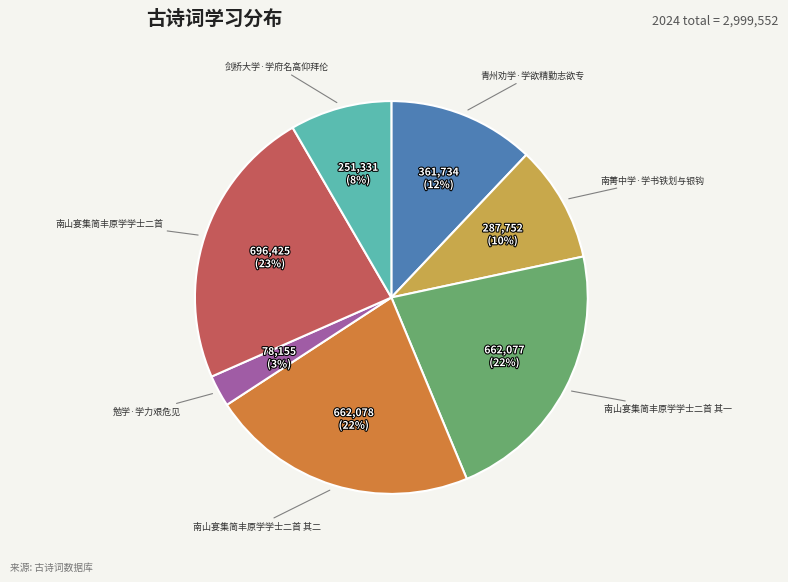

How many slices are in this pie chart?

7